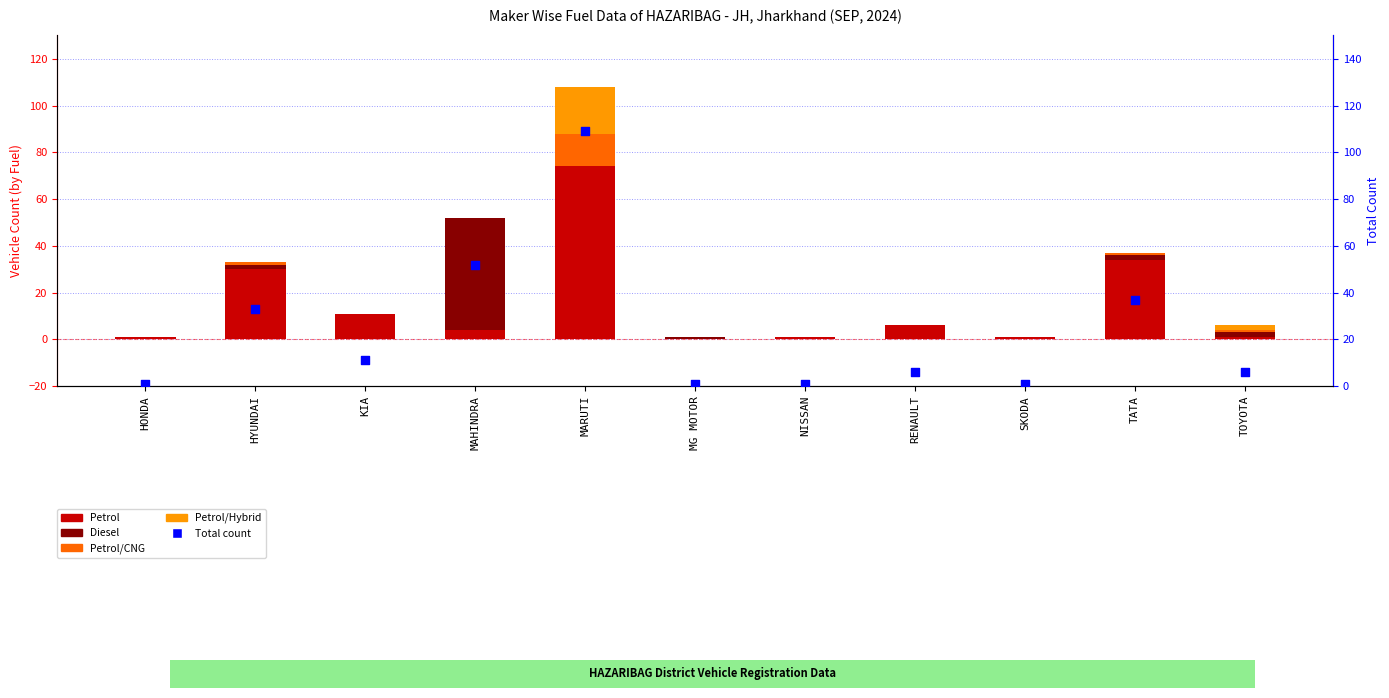

Which series has the largest total across all categories?

Total count